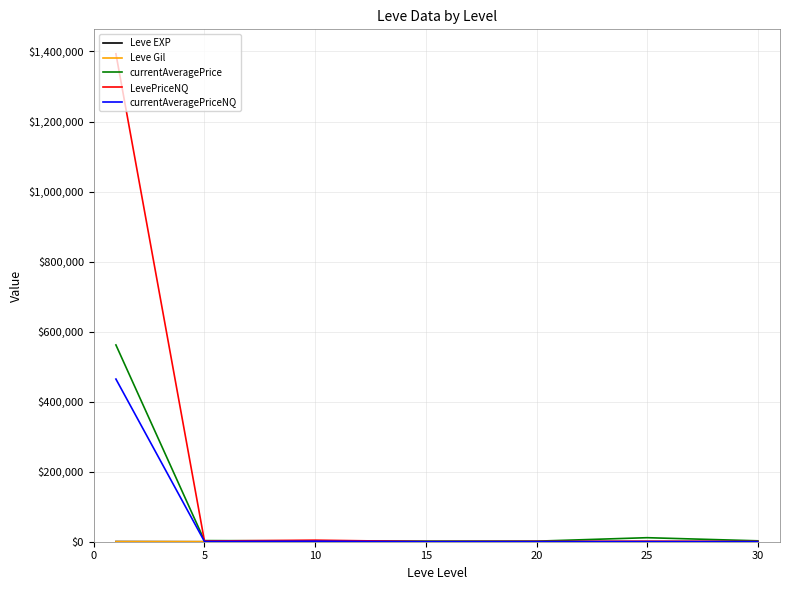

What is the maximum value shown in the chart?

1393551.8